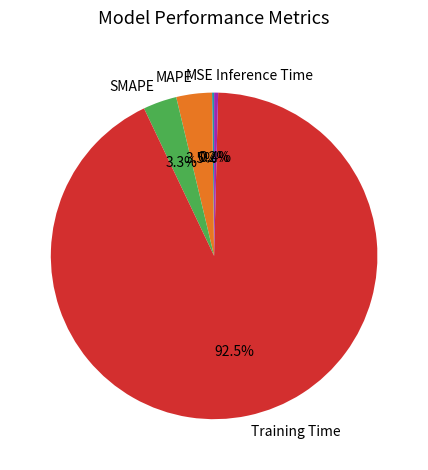

Which category has the biggest portion of the pie?

Training Time